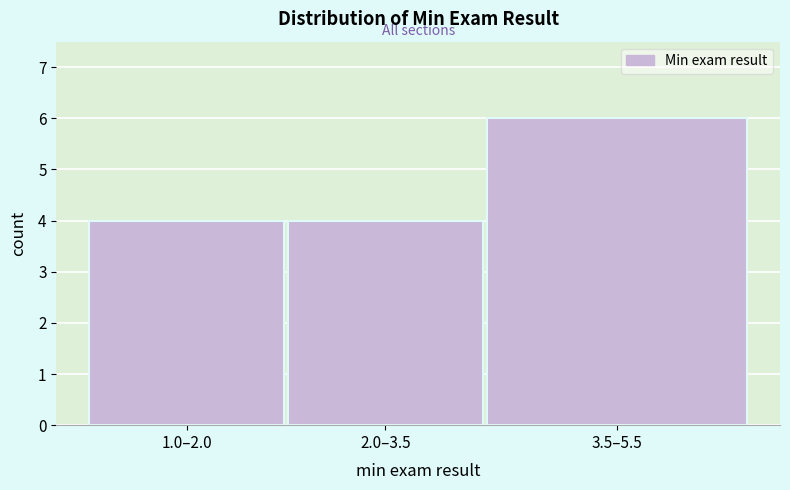

Reading left to right, extract all data points from this chart.

1.0–2.0=4	2.0–3.5=4	3.5–5.5=6